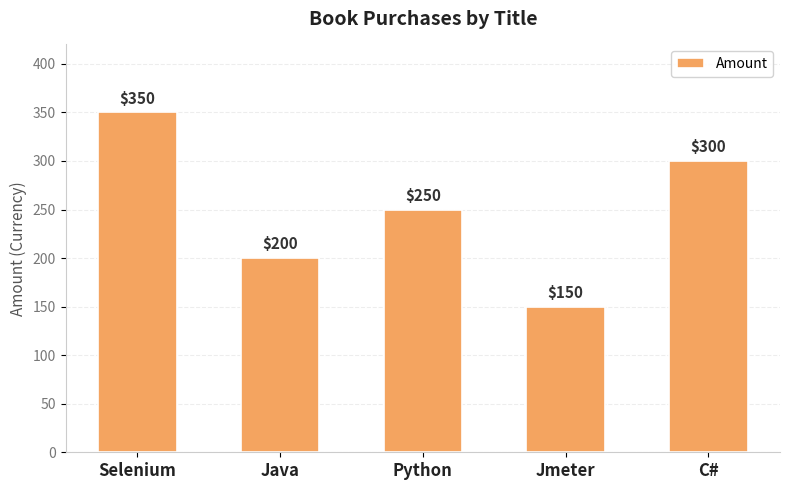

What is the average value?

250